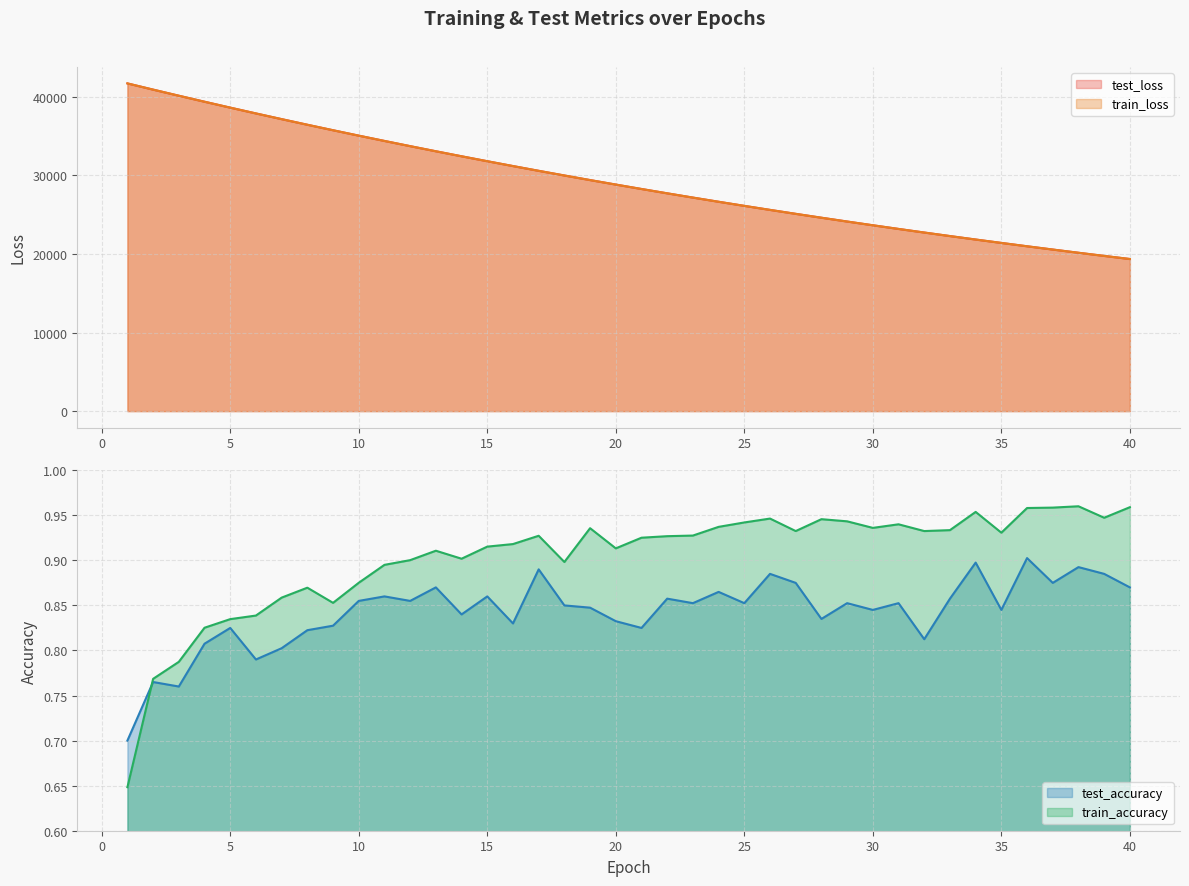

What is the greatest value displayed?

41690.5